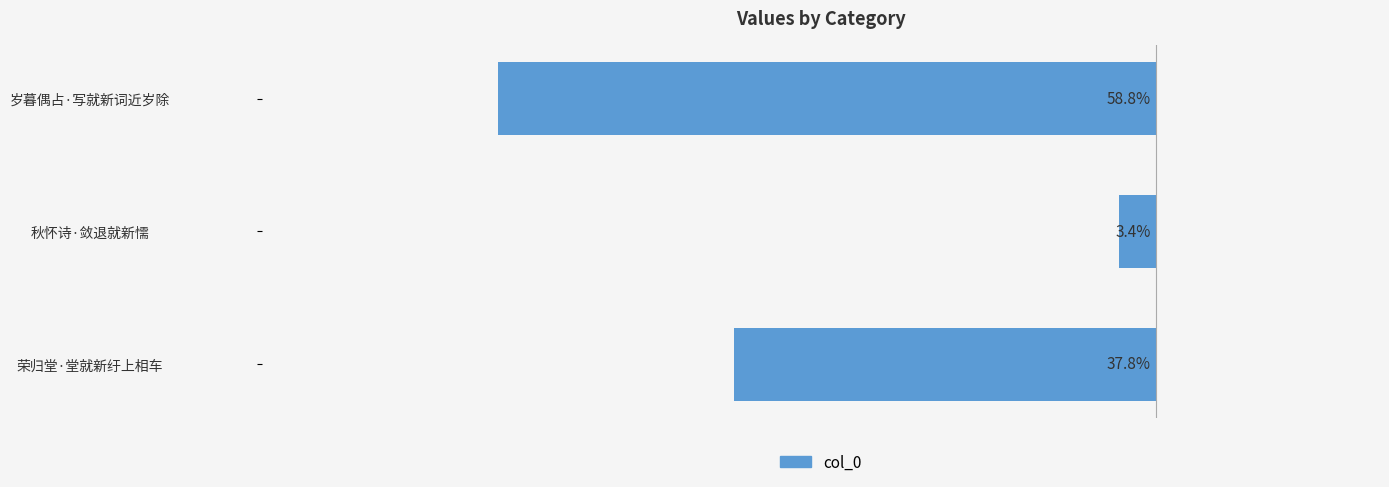

Are the bars grouped side by side (vs. stacked)?

No